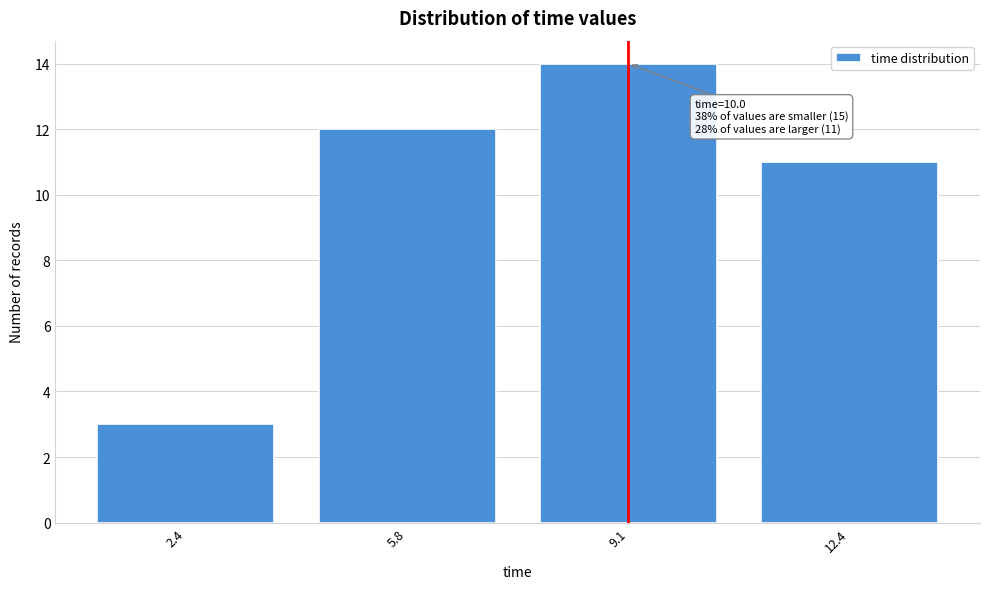

Reading right to left, what are all the values shown in this chart?

12.4=11	9.1=14	5.8=12	2.4=3